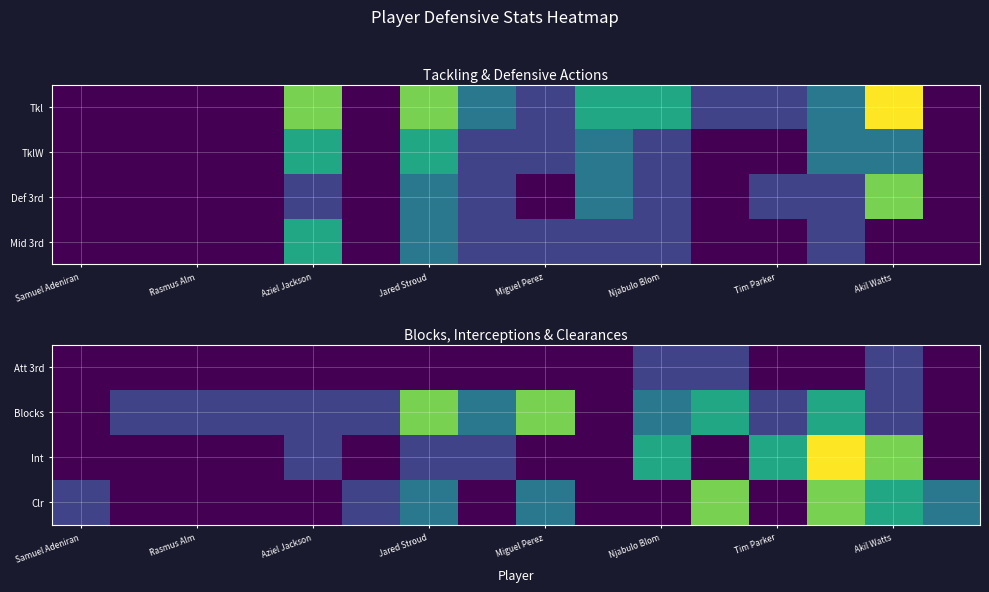

What is the spread (max minus min) of values at Miguel Perez?

4